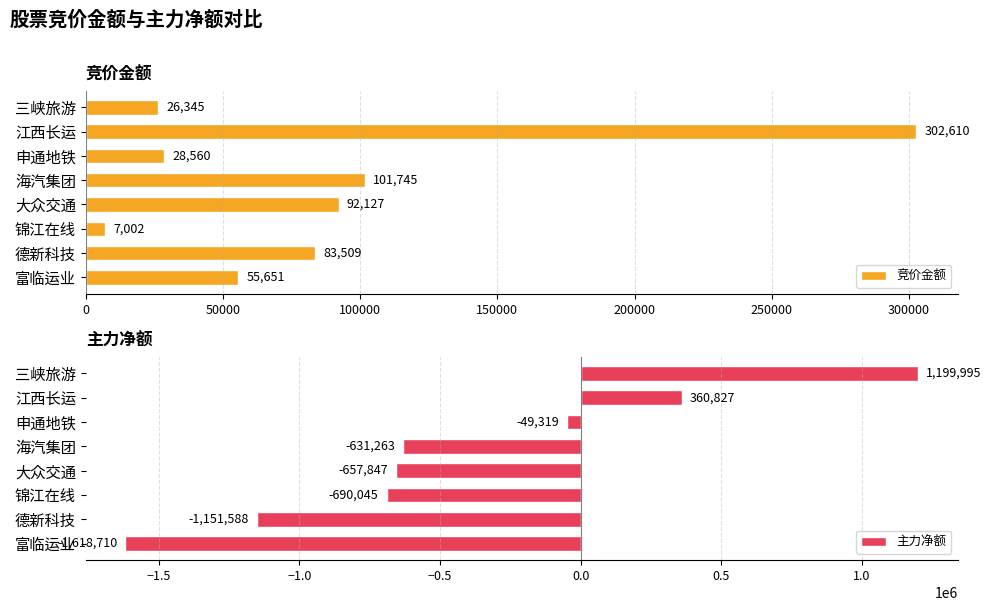

Does the chart contain any negative values?

Yes